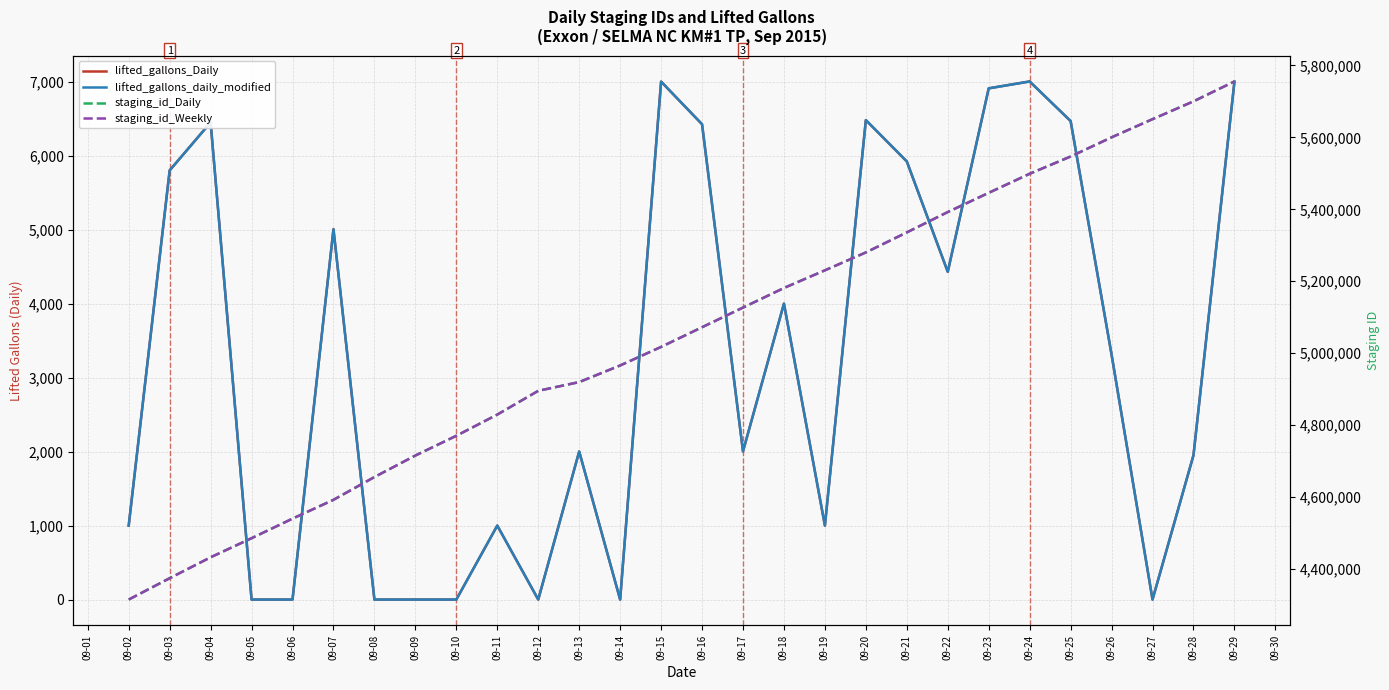

How many values in lifted_gallons_daily_modified are above zero?

20